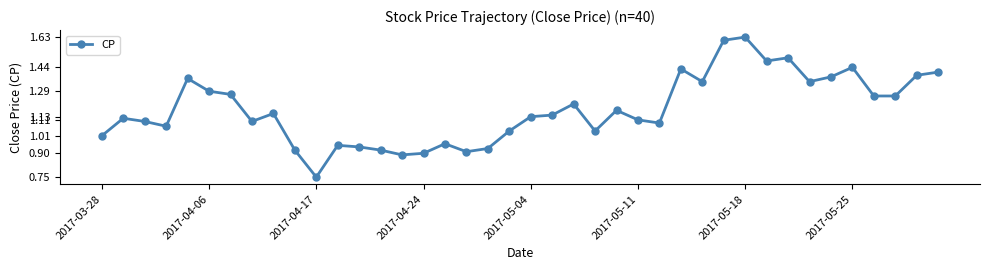

What is the sum of all values?

47.0